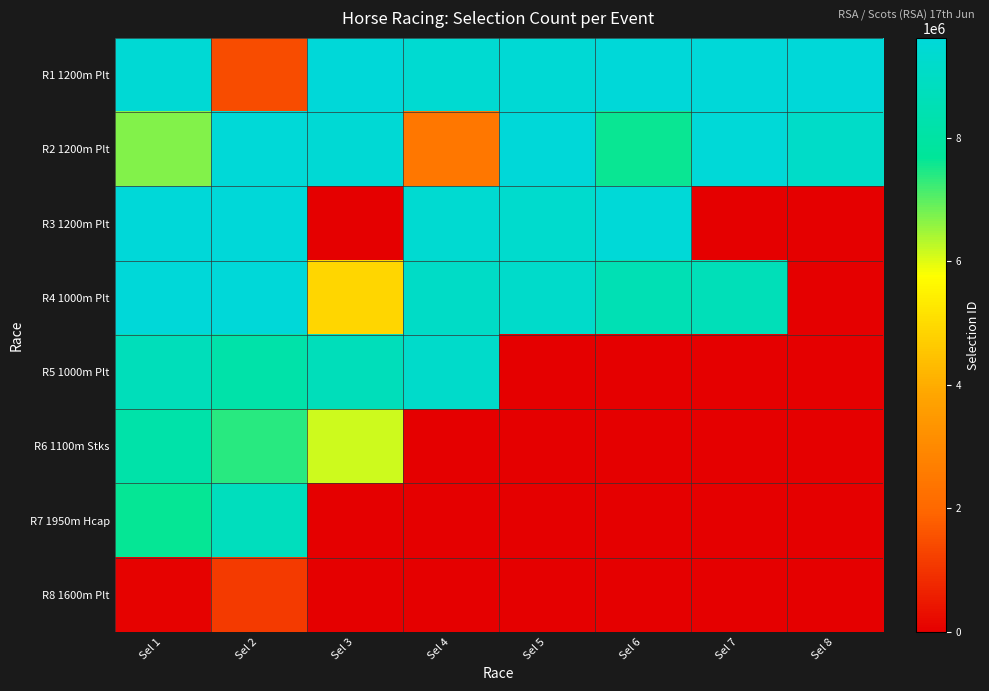

At Sel 5, list the series in order from largest to smallest.

R2 1200m Plt, R1 1200m Plt, R3 1200m Plt, R4 1000m Plt, R5 1000m Plt, R6 1100m Stks, R7 1950m Hcap, R8 1600m Plt